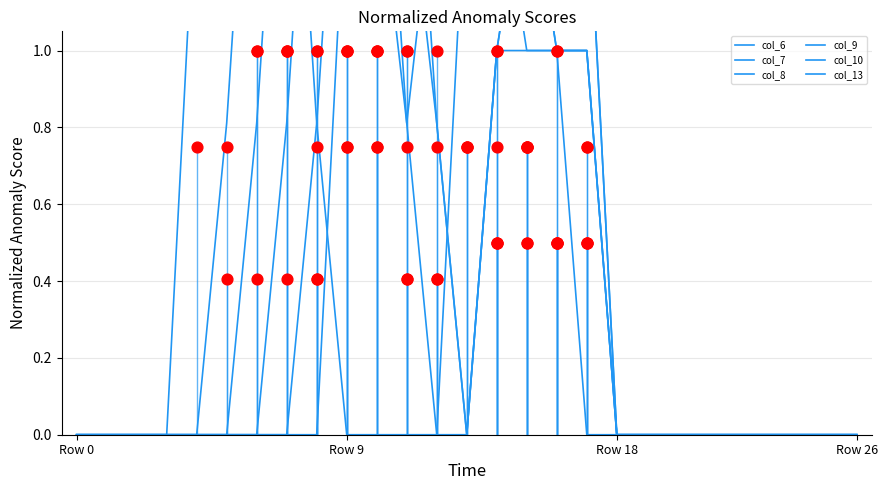

Which series has the largest Y range (max minus min)?

col_6